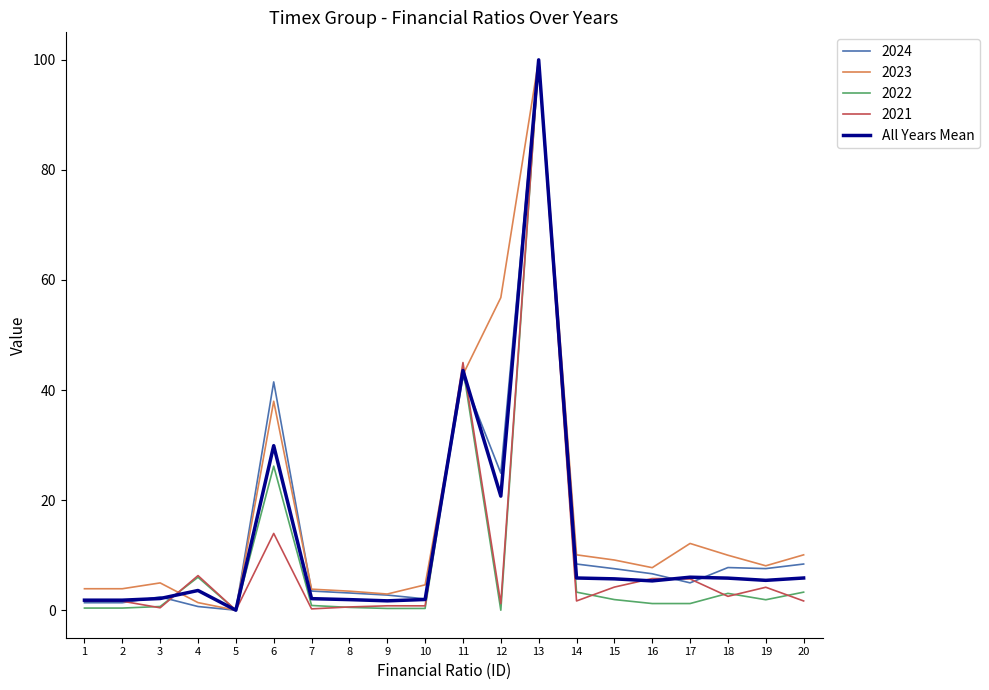

The value of 2023 at 17 is 12.1. True or false?

True